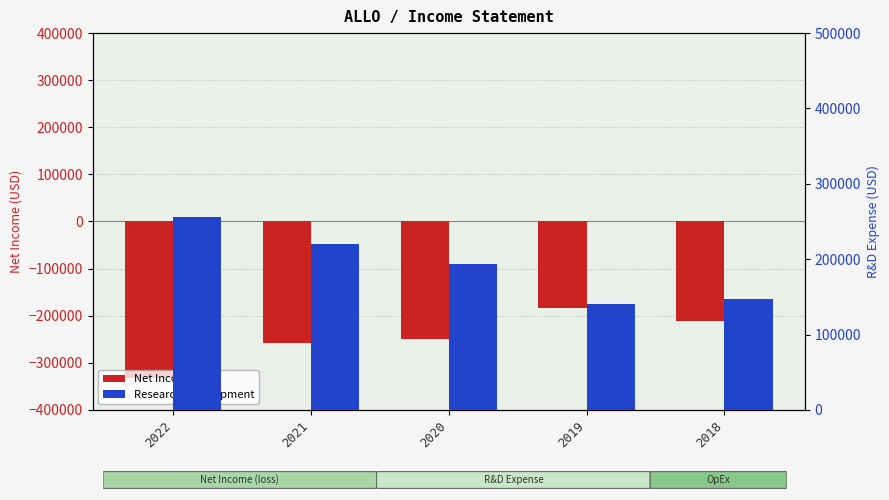

What are all the series names shown in the legend?

Net Income, Research Development